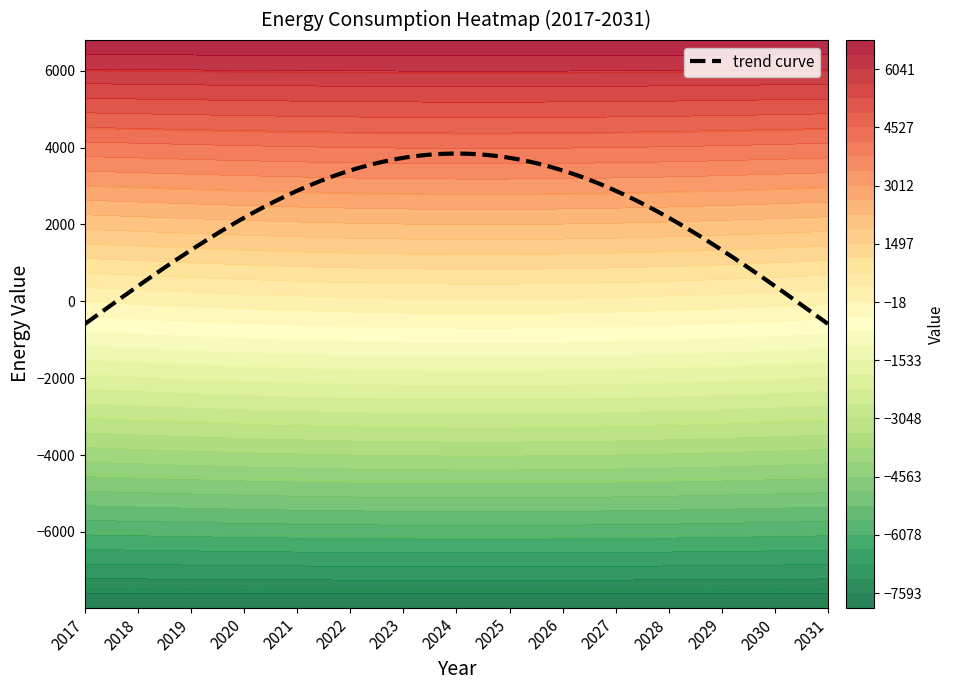

What is the spread (max minus min) of values at 2027?

14770.1